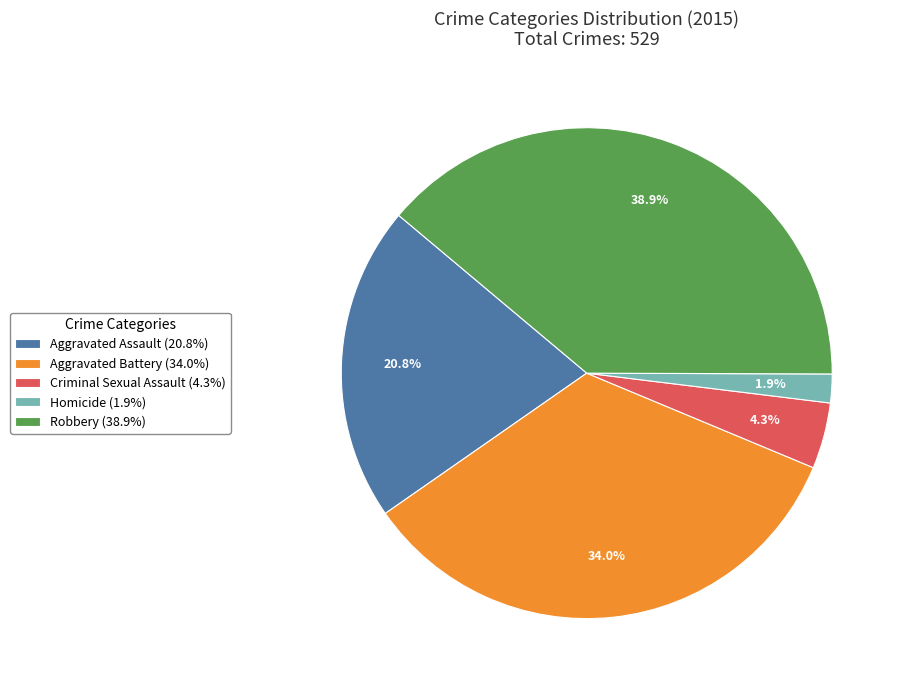

Is Aggravated Assault the majority of the pie?

No